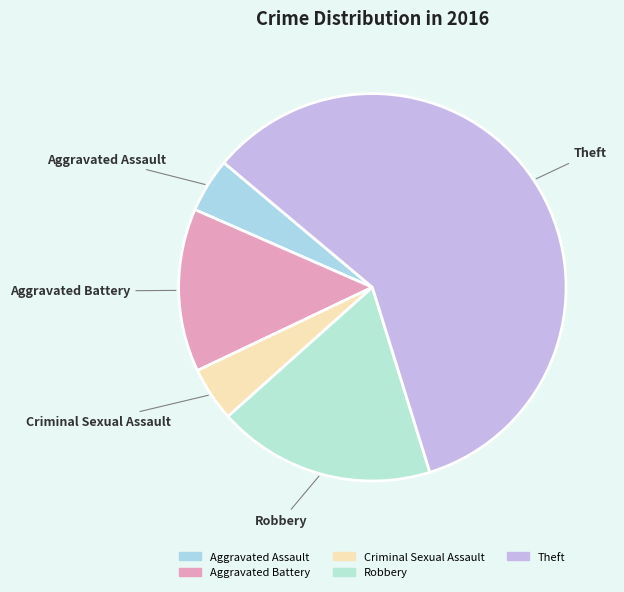

The Aggravated Assault slice represents 5% of the pie. True or false?

True